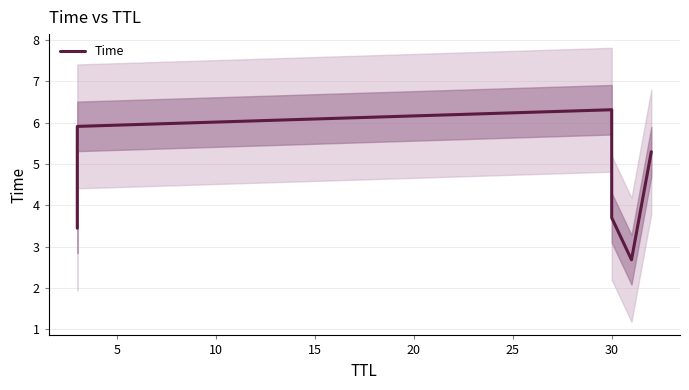

What is the minimum value shown in the chart?

2.7